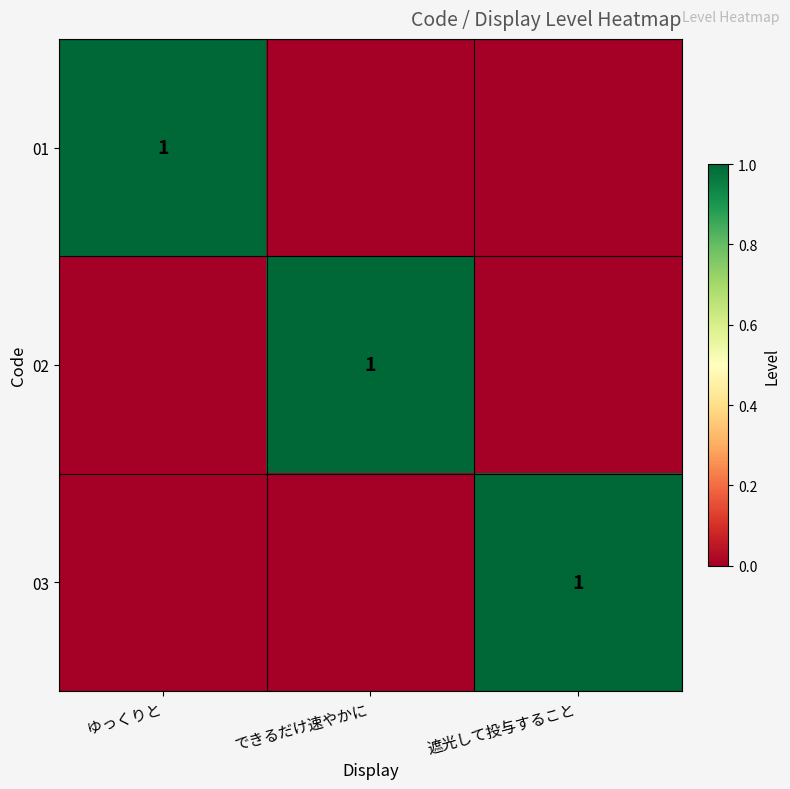

True or false: 02 has a value of 0 at できるだけ速やかに.

False